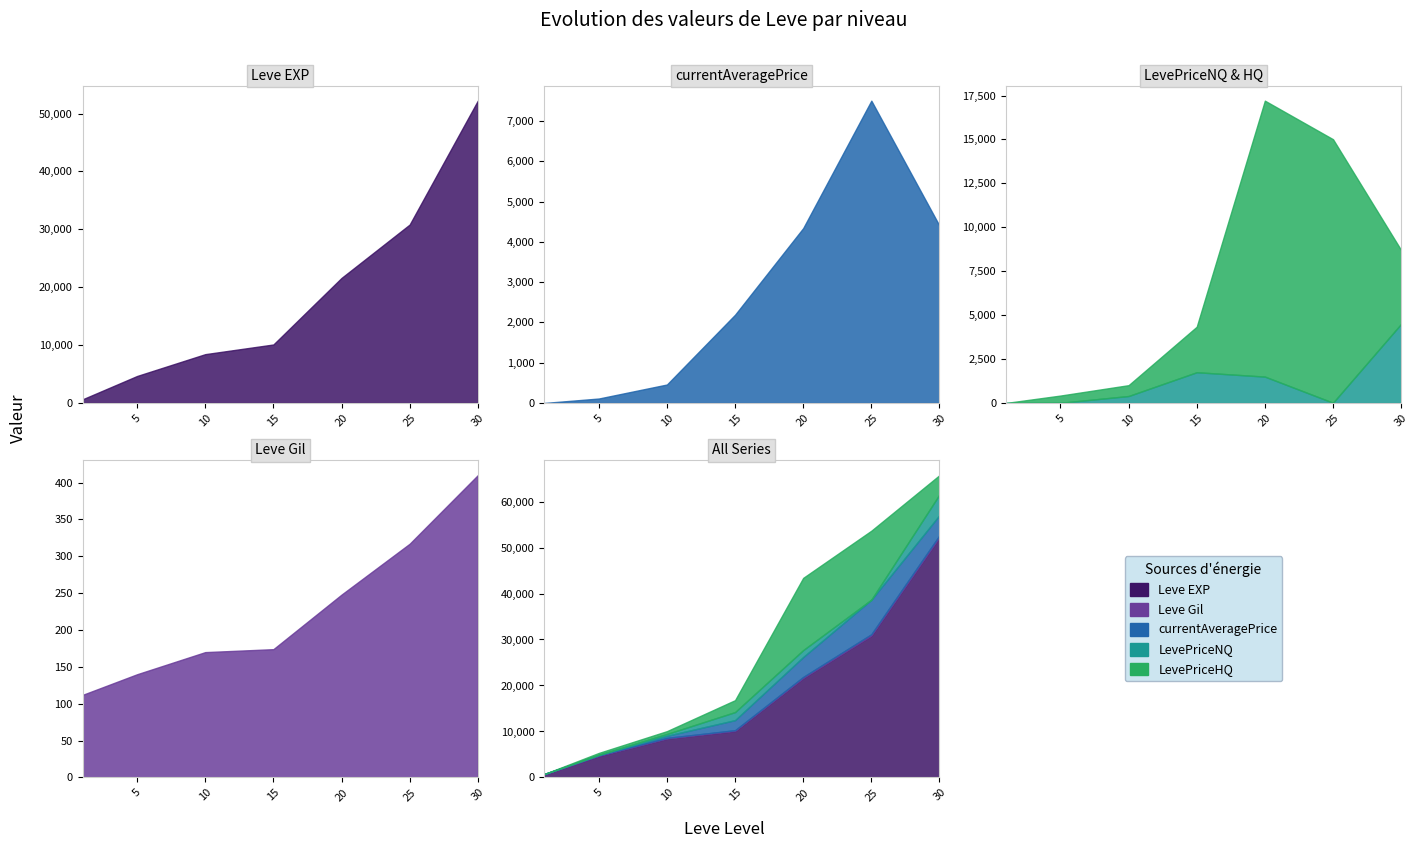

Reading right to left, extract all data points from this chart.

Leve EXP: 52220	30820	21600	10100	8430	4660	630
Leve Gil: 410	317	248	174	170	140	112
currentAveragePrice: 4401	7506	4341	2191	458	110	0
LevePriceNQ: 4502	13	1500	1749	395	10	0
LevePriceHQ: 4200	15000	15707	2590	617	411	0